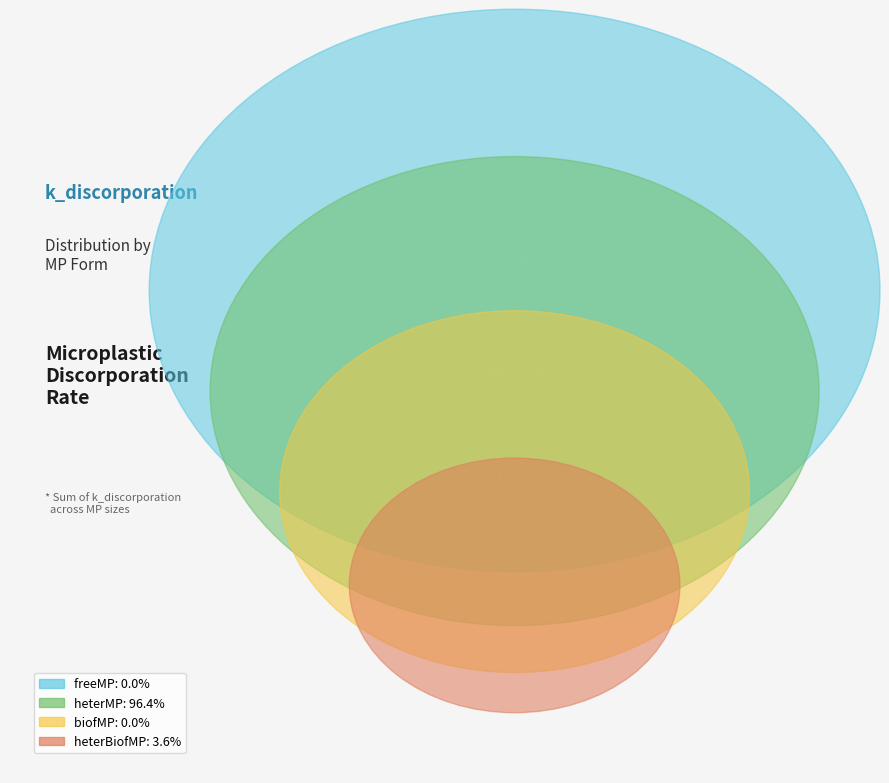

How much of the chart is everything except freeMP?

100.0%